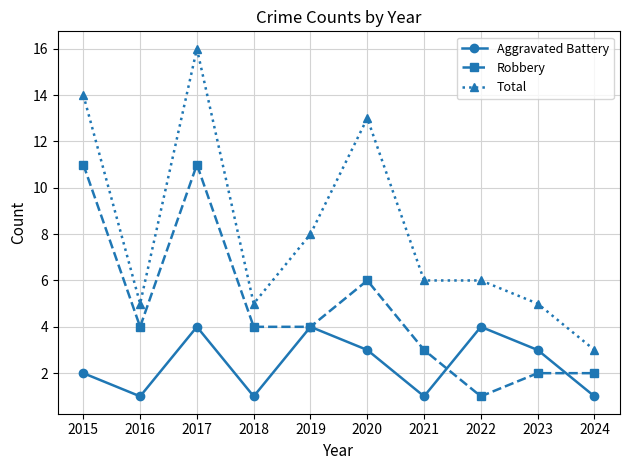

Does the chart display data point markers on the line(s)?

Yes